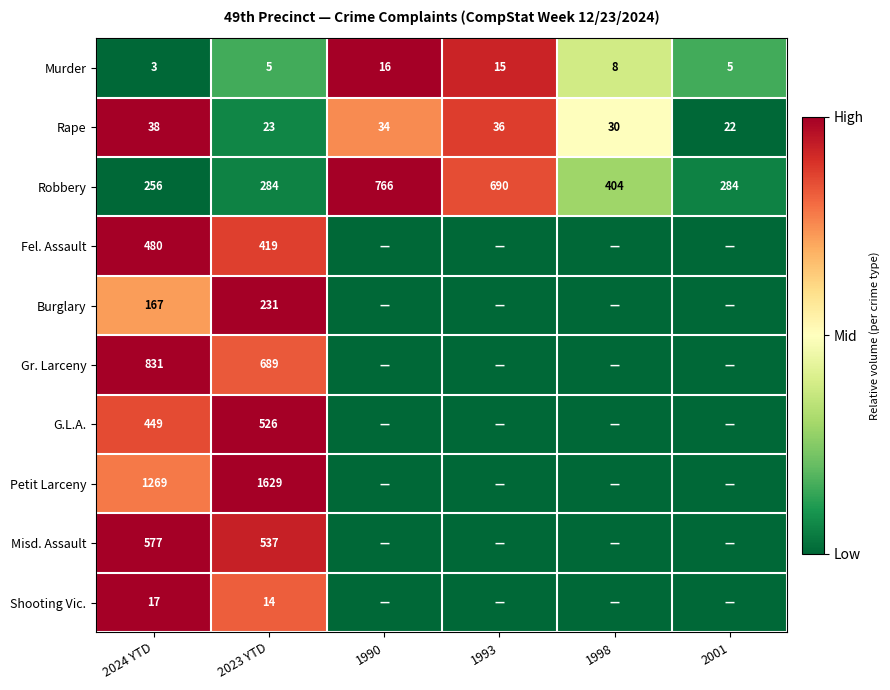

Which series changed the most between 2024 YTD and 2023 YTD?

Petit Larceny